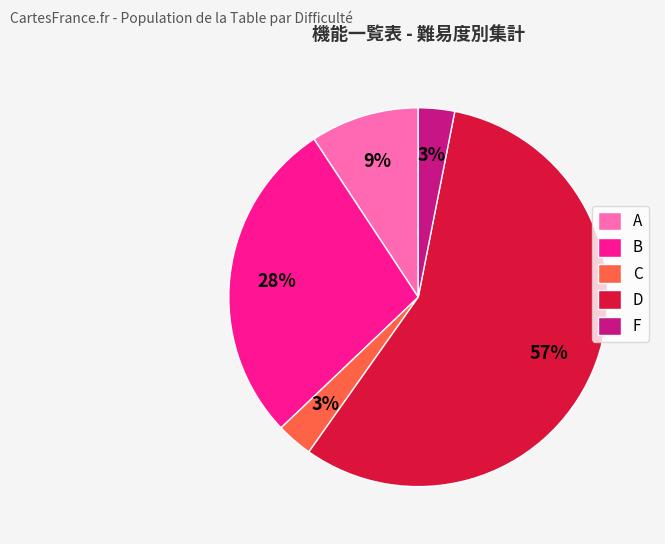

Which category has the biggest portion of the pie?

D